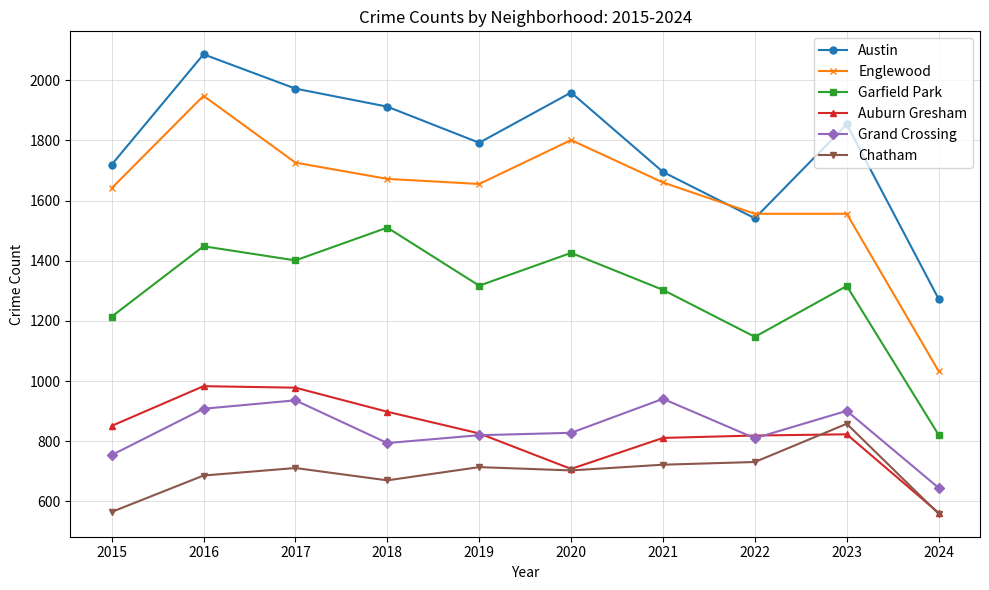

Which category has the lowest value in the Grand Crossing series?

2024